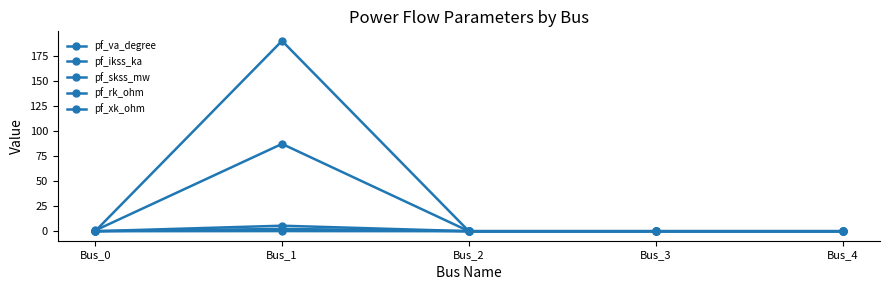

Is the value of pf_skss_mw at Bus_3 greater than the value of pf_va_degree at Bus_4?

No